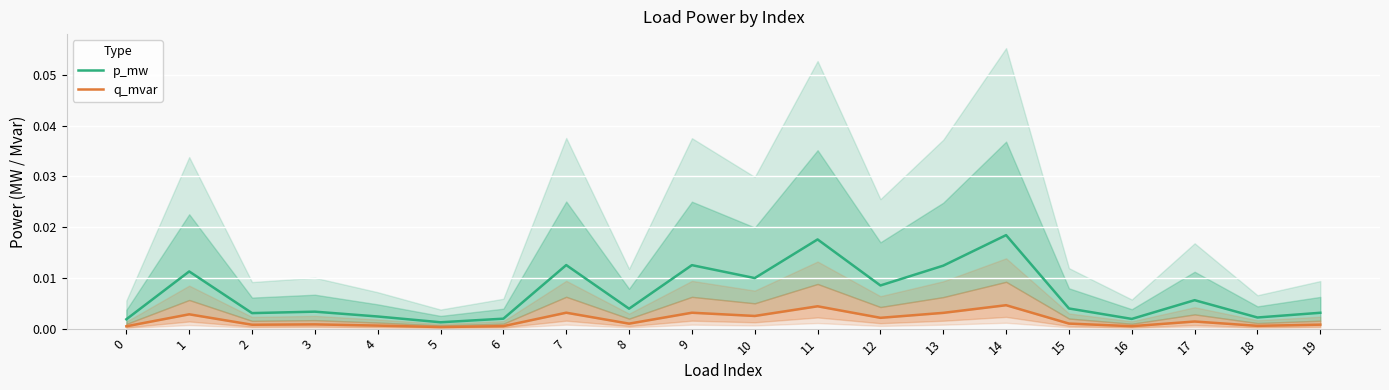

True or false: p_mw and q_mvar cross at least once.

False